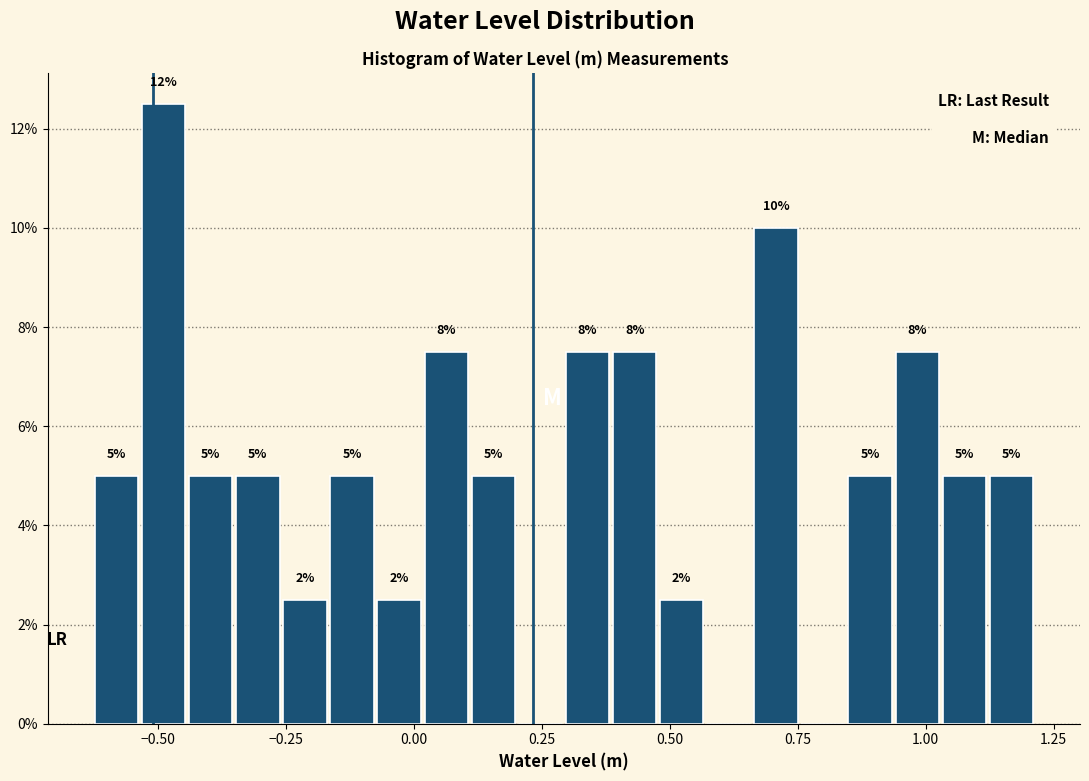

Around what value on the x-axis is the tallest bar? Give the approximate position of its centre, as read against the axis.

-0.50